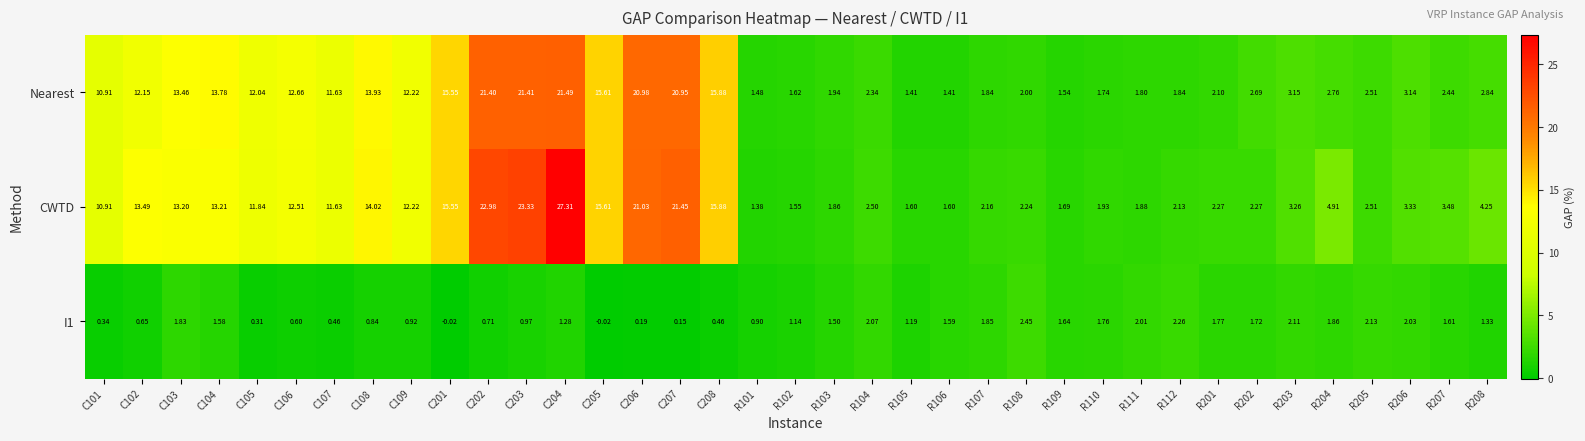

Is the value of CWTD at R207 greater than the value of Nearest at R105?

Yes